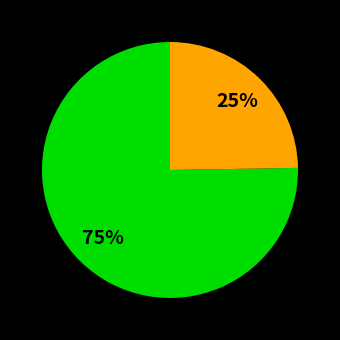

Does any single category account for the majority?

Yes